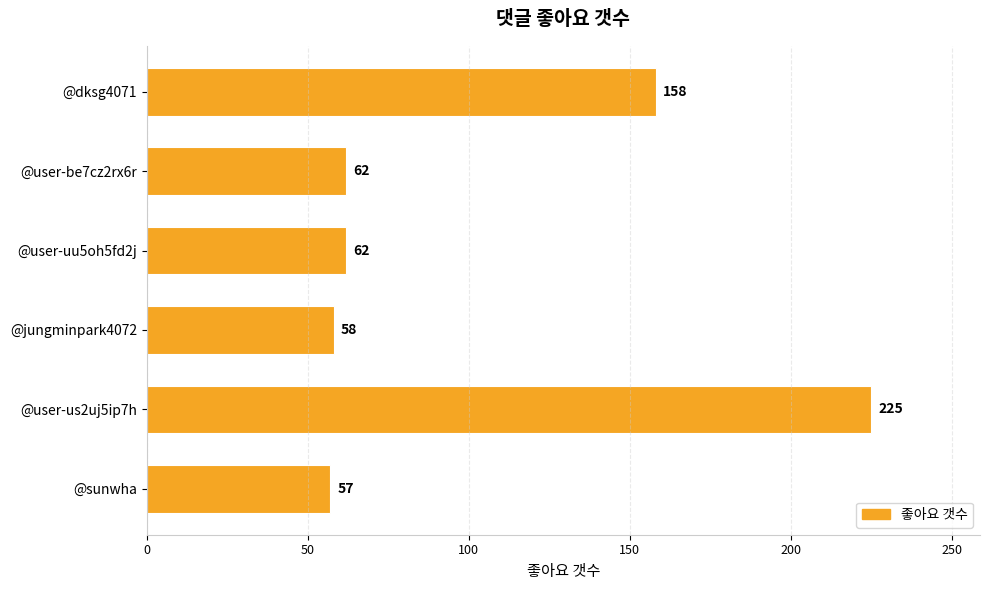

What is the change in value from @dksg4071 to @jungminpark4072?

-100